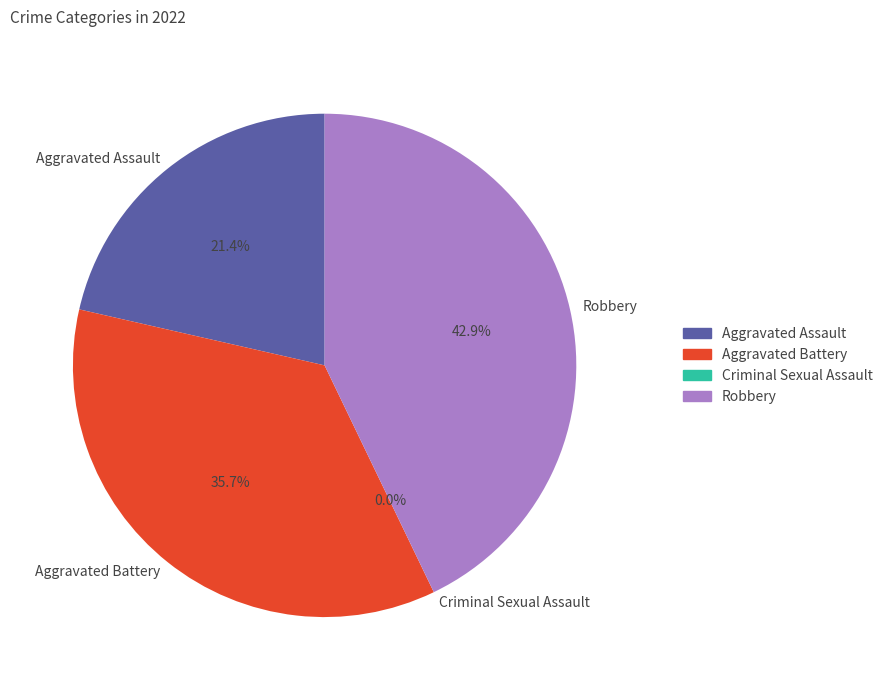

Is Criminal Sexual Assault the majority of the pie?

No